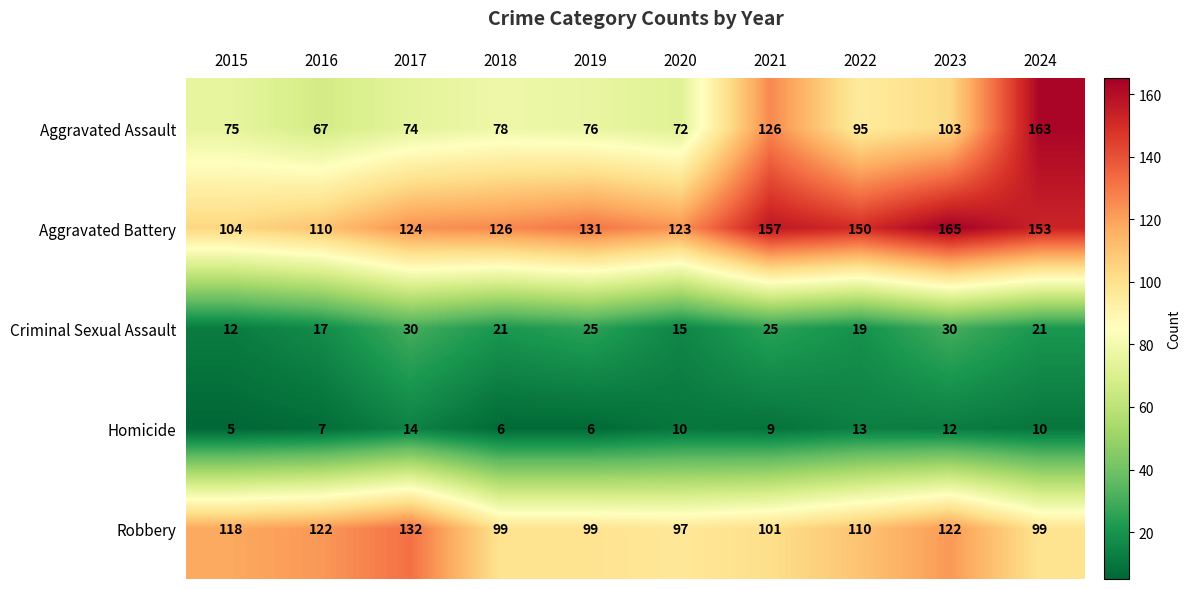

At which label is Aggravated Battery closest to 134?

2019